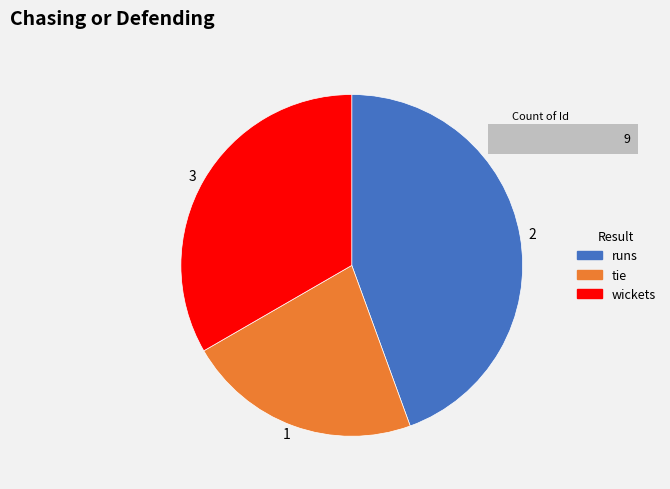

Does any single category account for the majority?

No